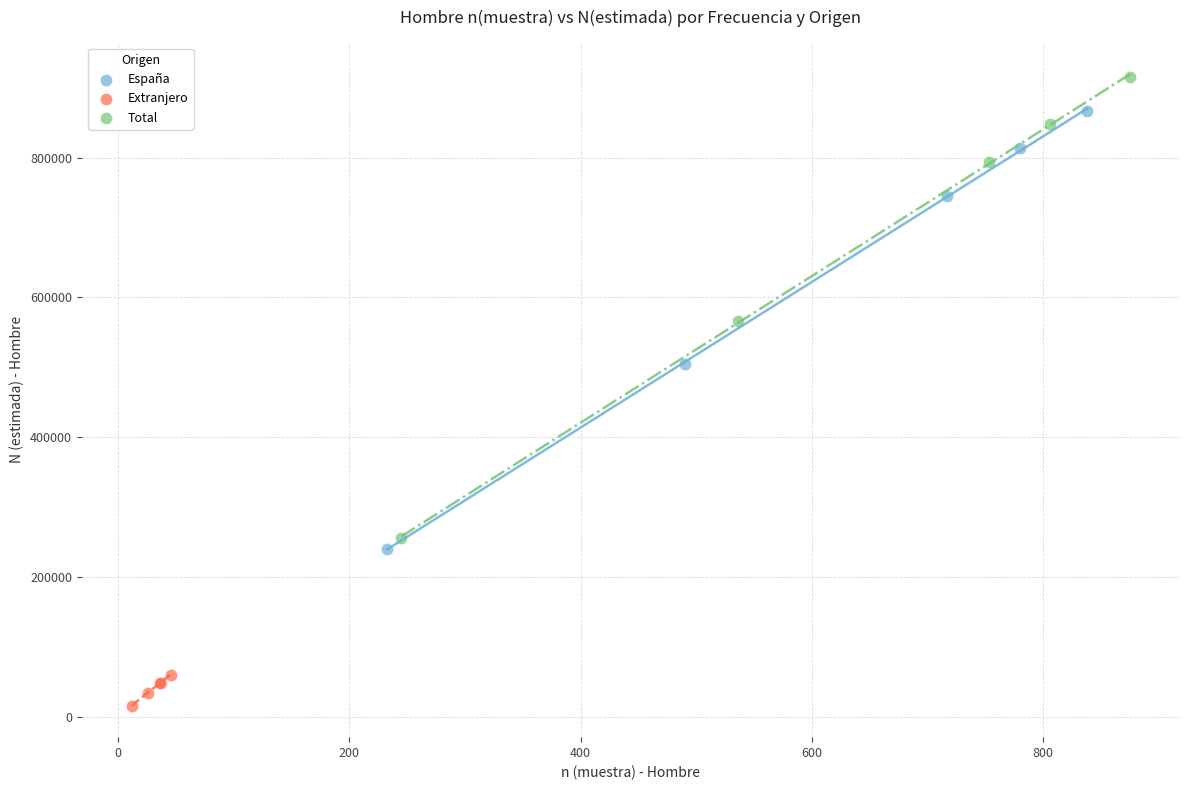

Which series has the widest spread of Y values?

Total